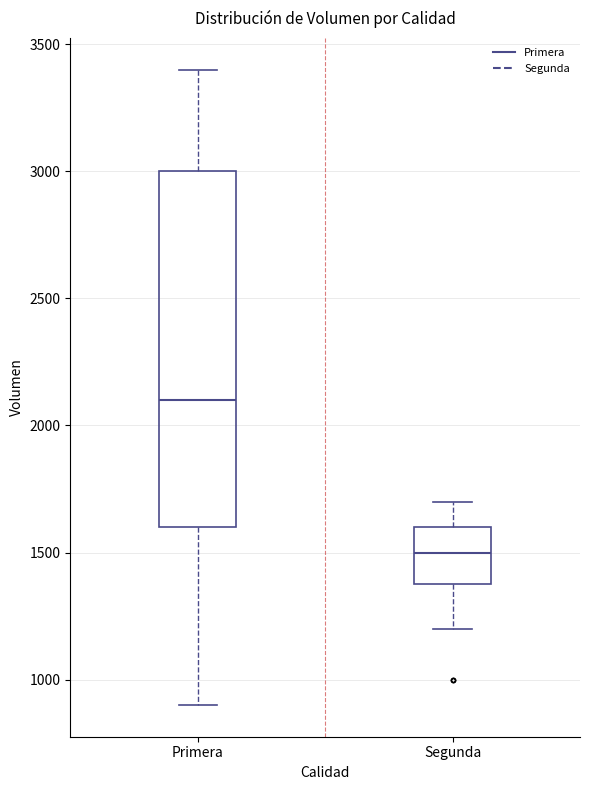

Reading left to right, read every box against the y-axis: the position of its median line, the range the box covers, and the ends of its whiskers. The values are not printed on the chart, so give them approximately, as read against the axis.

Primera: median 2100, box 1600 to 3000, whiskers 900 to 3400
Segunda: median 1500, box 1400 to 1600, whiskers 1200 to 1700